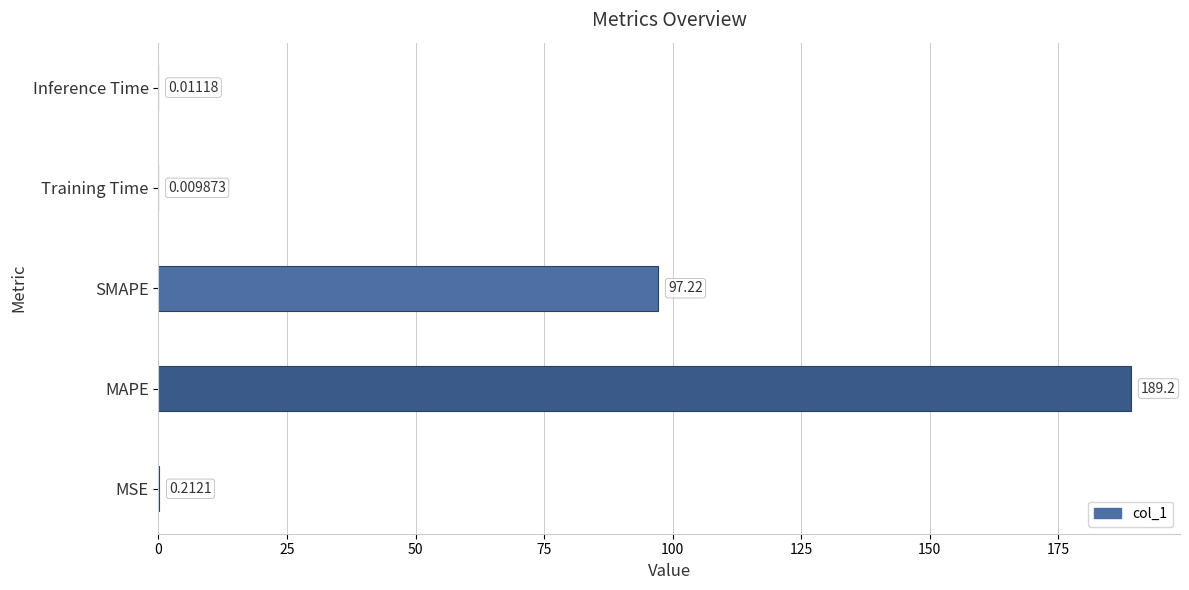

Which label corresponds to the largest value in the chart?

MAPE